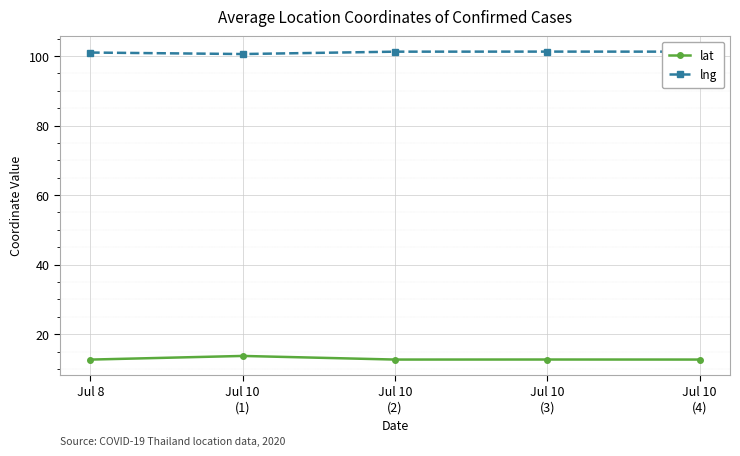

The lat series shows 17.3 at Jul 10
(3). True or false?

False